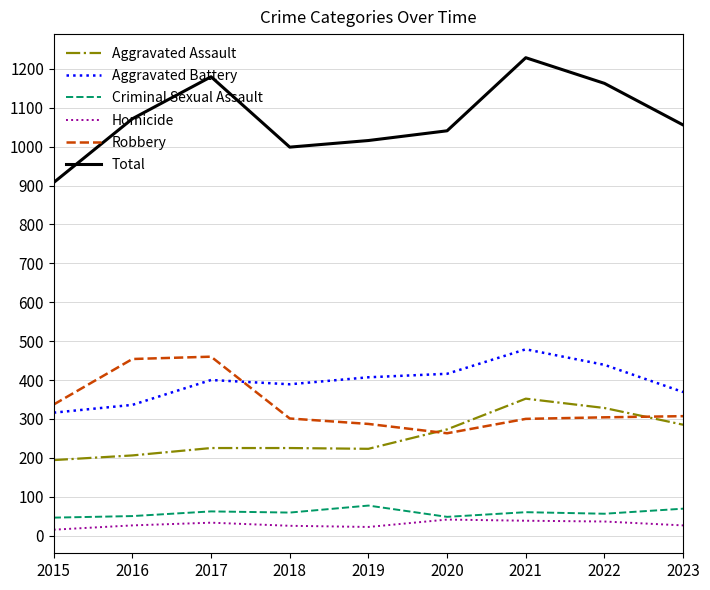

The value of Robbery at 2019 is 116. True or false?

False